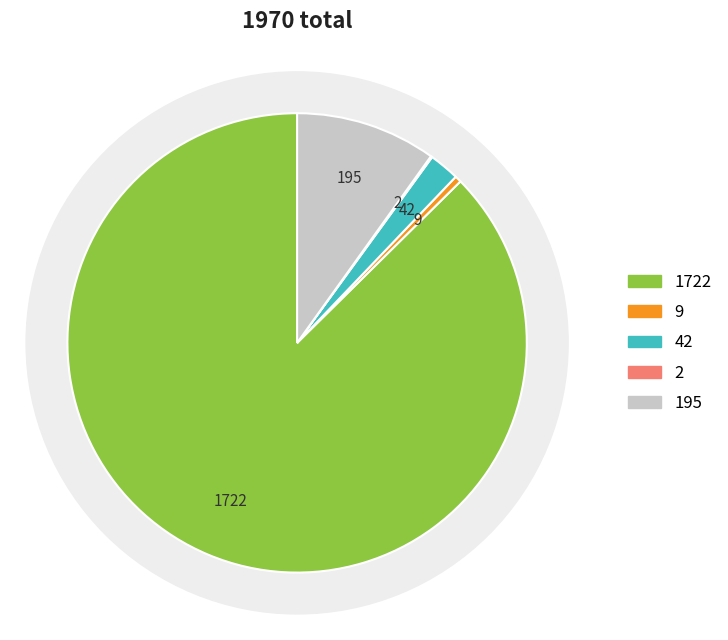

Do 3 and 1 together represent more than half of the pie?

Yes